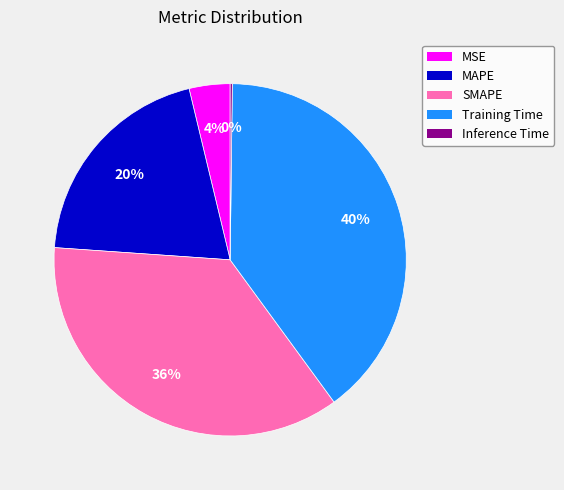

True or false: Training Time accounts for 40% of the total.

True